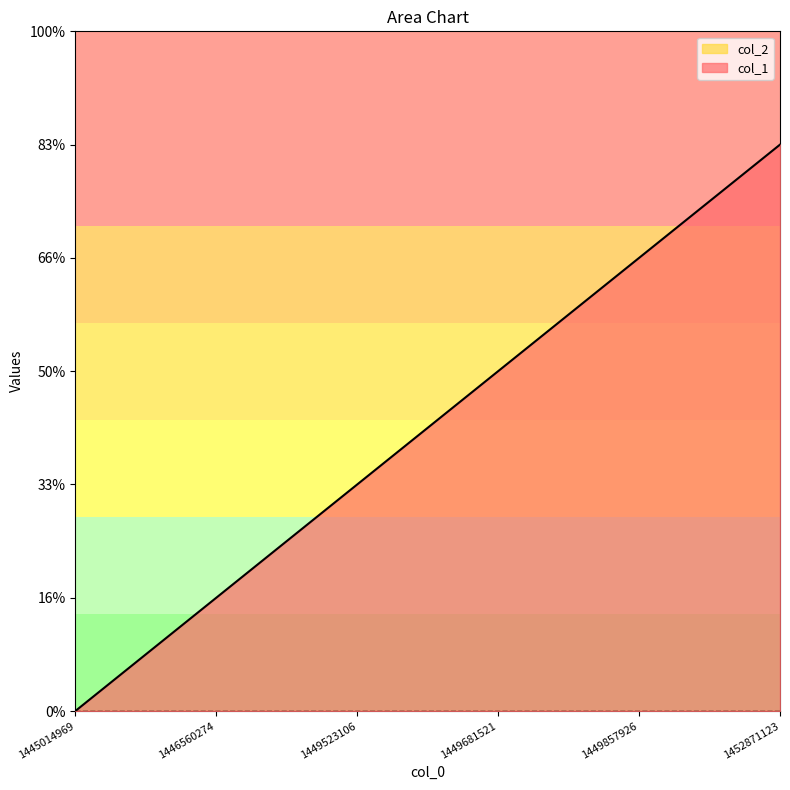

Rank the categories by value from highest to lowest.

1452871123, 1449857926, 1449681521, 1449523106, 1446560274, 1445014969